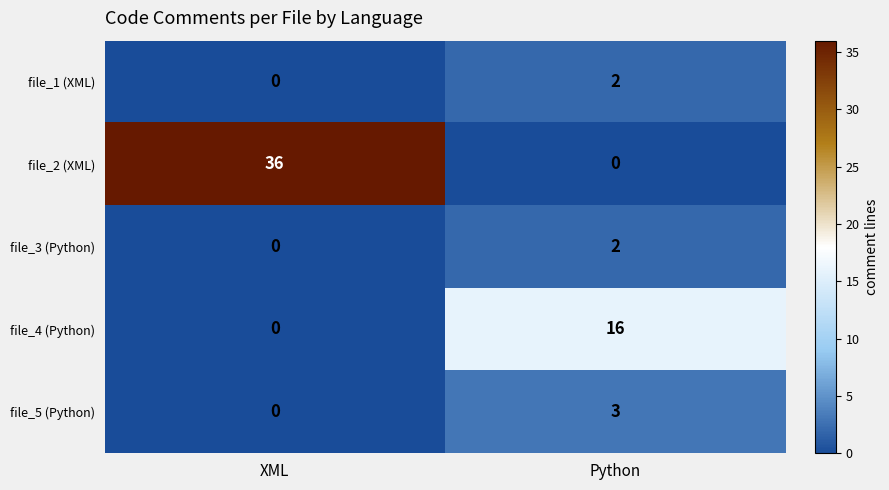

At which label is file_4 (Python) closest to 8?

XML